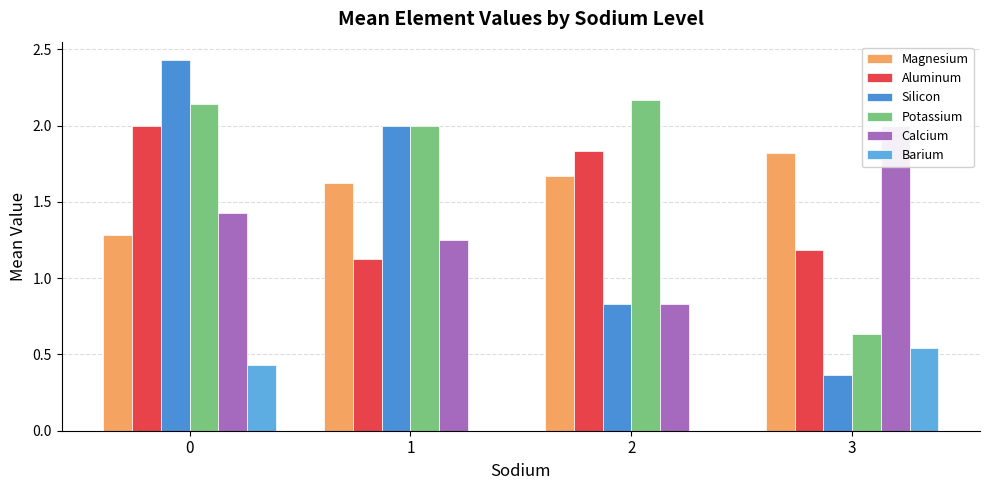

True or false: Calcium has a value of 2.2 at 1.

False